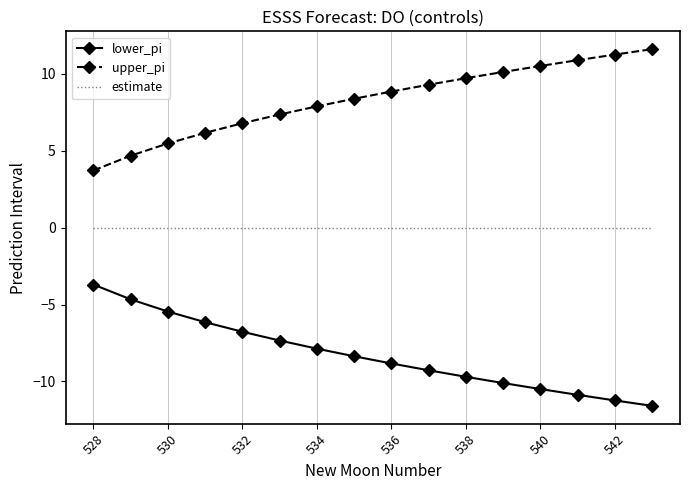

List the series in order of their peak value, highest first.

upper_pi, estimate, lower_pi